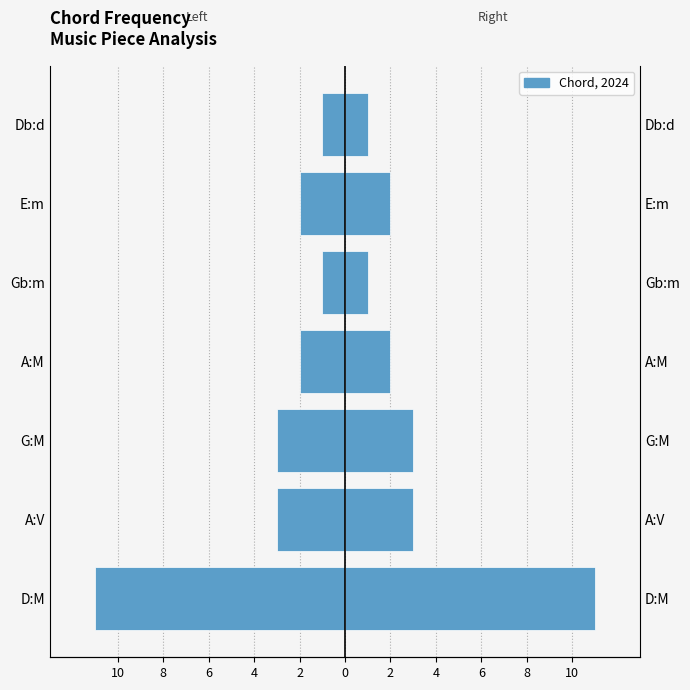

What is the average value of the Chord Count series?

3